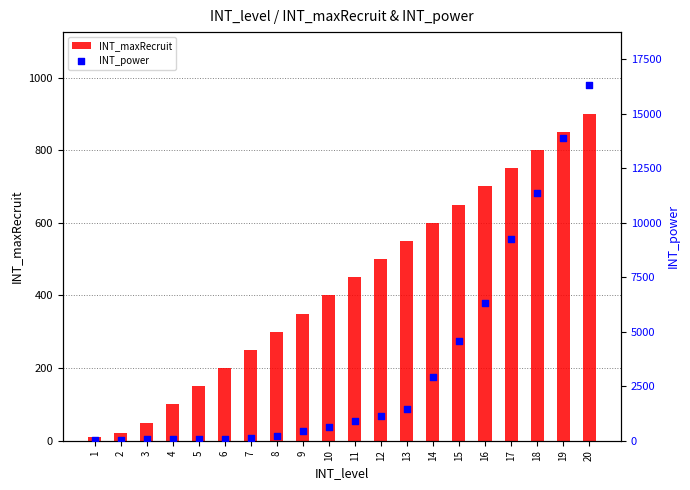

Which series reaches the maximum Y coordinate?

INT_power